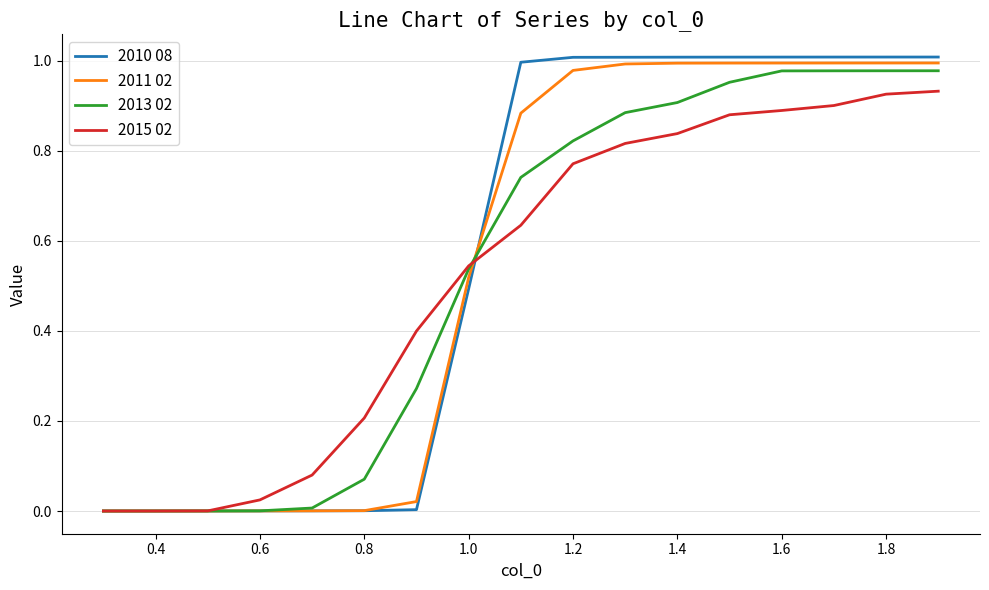

Which series has the widest spread of values?

2010 08